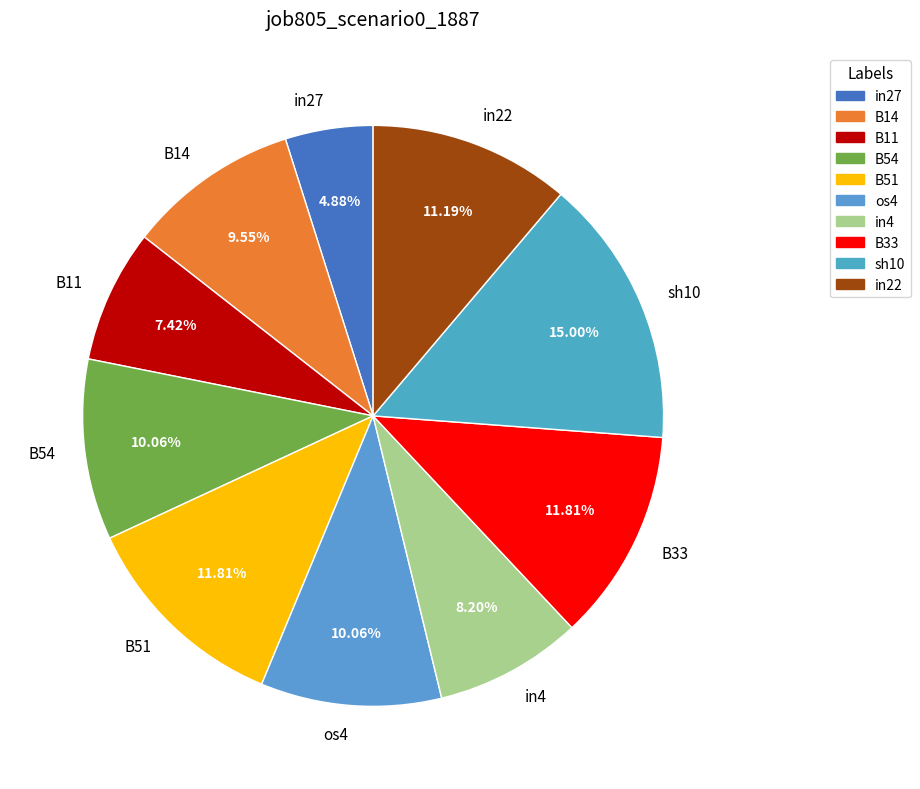

Is there a majority slice in this chart?

No